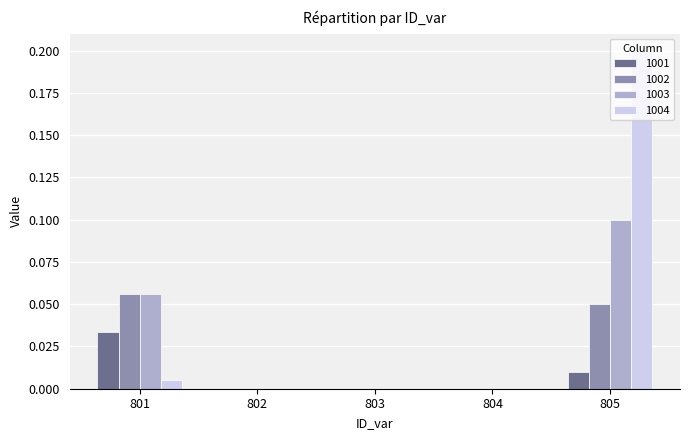

Is it true that 1003 equals 0.0 at 803?

True